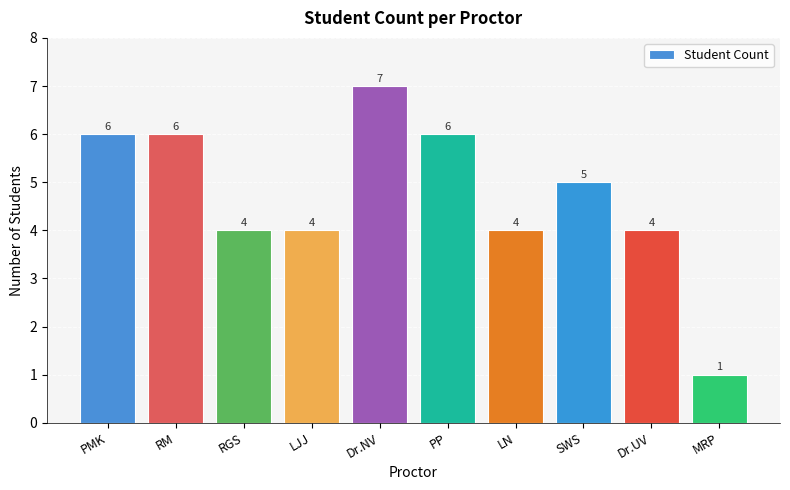

What is the difference between the values at LN and SWS?

1